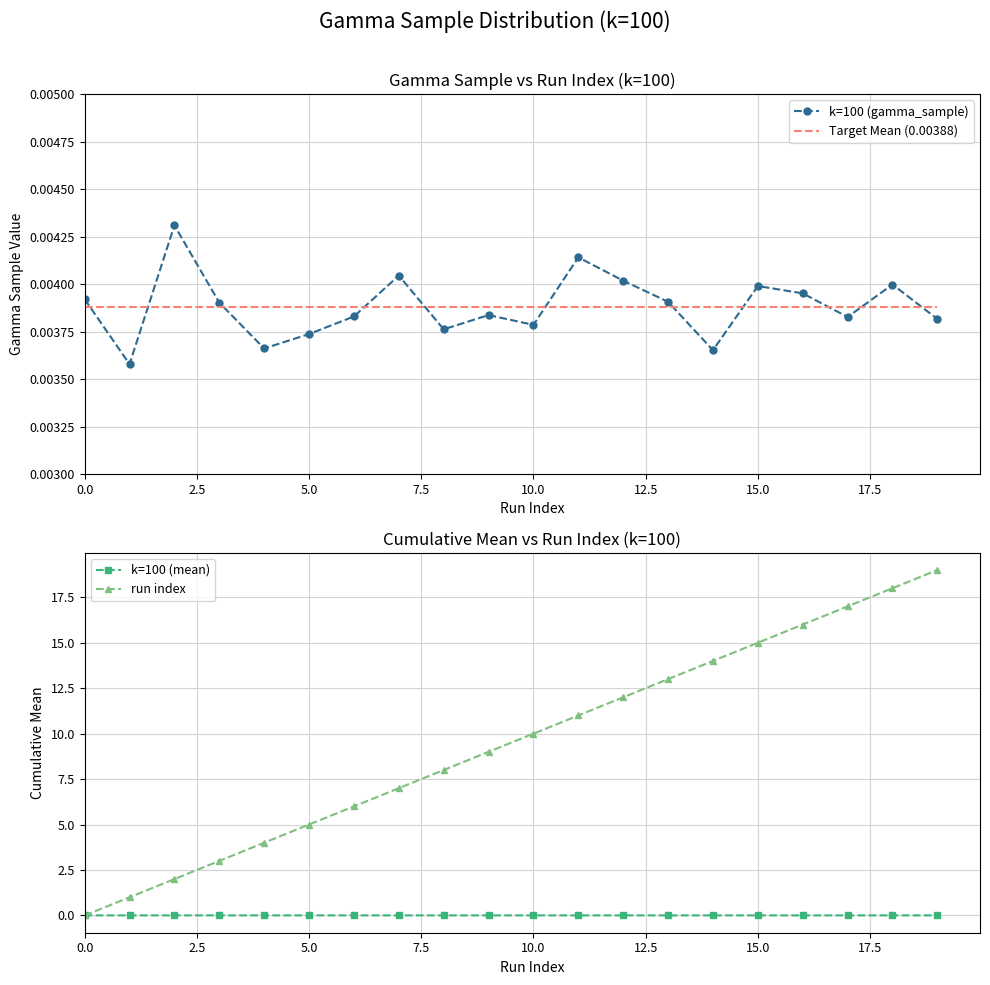

True or false: k=100 (mean) has more than 2 points higher than both neighbors.

True